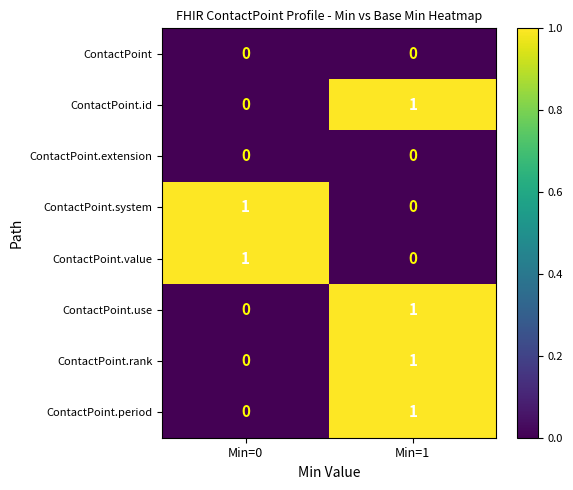

Reading left to right, extract all data points from this chart.

ContactPoint: 0	0
ContactPoint.id: 0	1
ContactPoint.extension: 0	0
ContactPoint.system: 1	0
ContactPoint.value: 1	0
ContactPoint.use: 0	1
ContactPoint.rank: 0	1
ContactPoint.period: 0	1